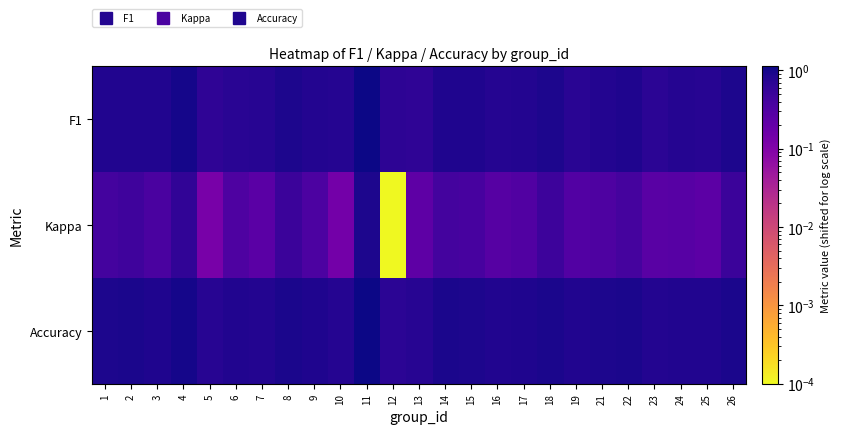

At how many categories does at least one series exceed 0?

25